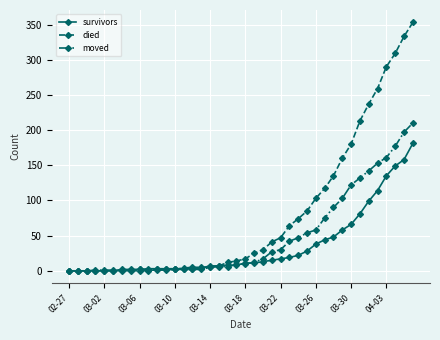

Which series has the widest spread of values?

died